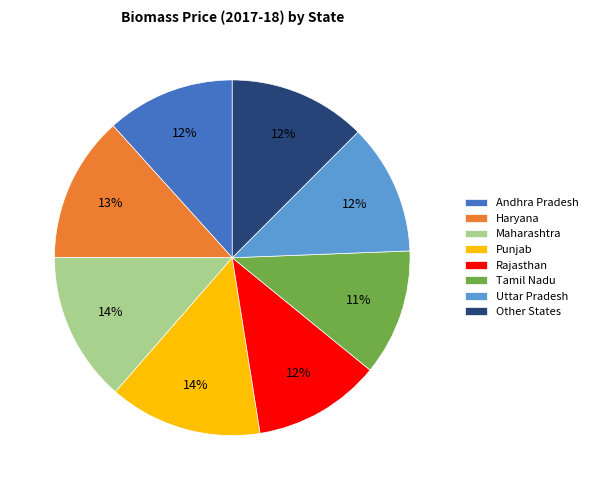

Is it true that Punjab is 14% of the pie?

True